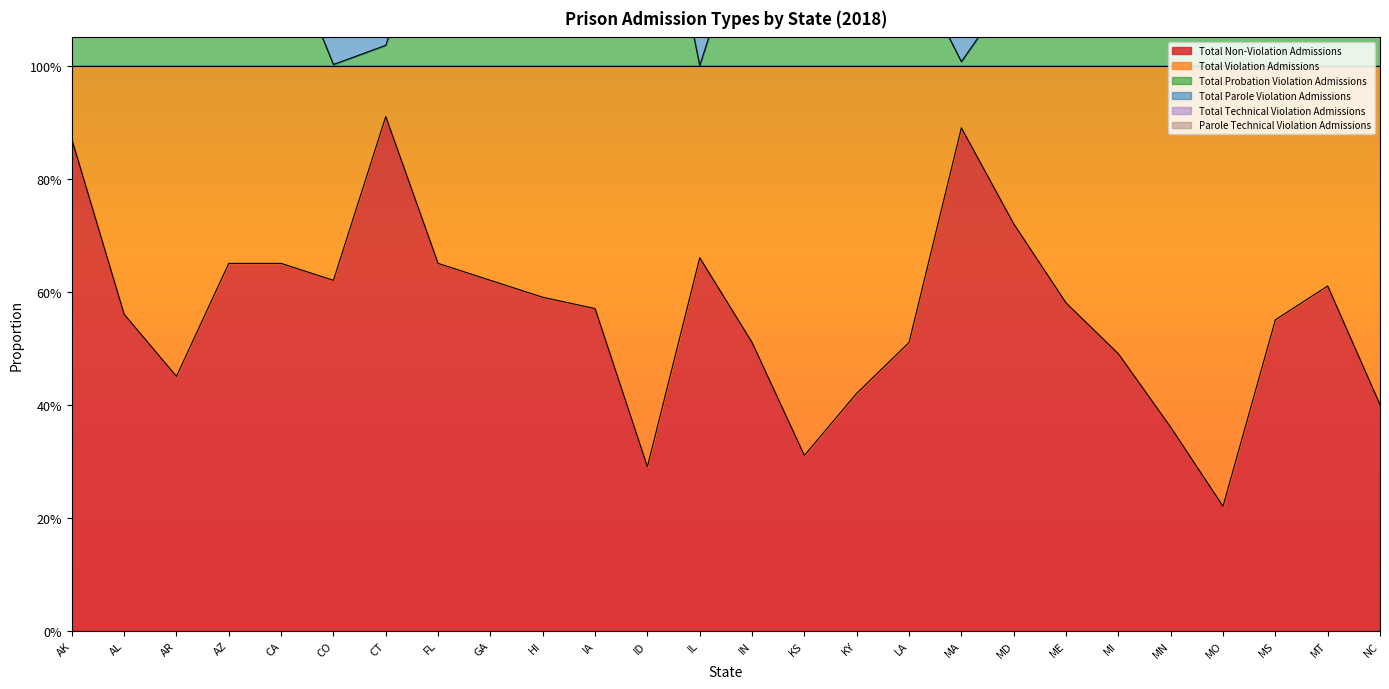

What is the greatest value displayed?

1.8